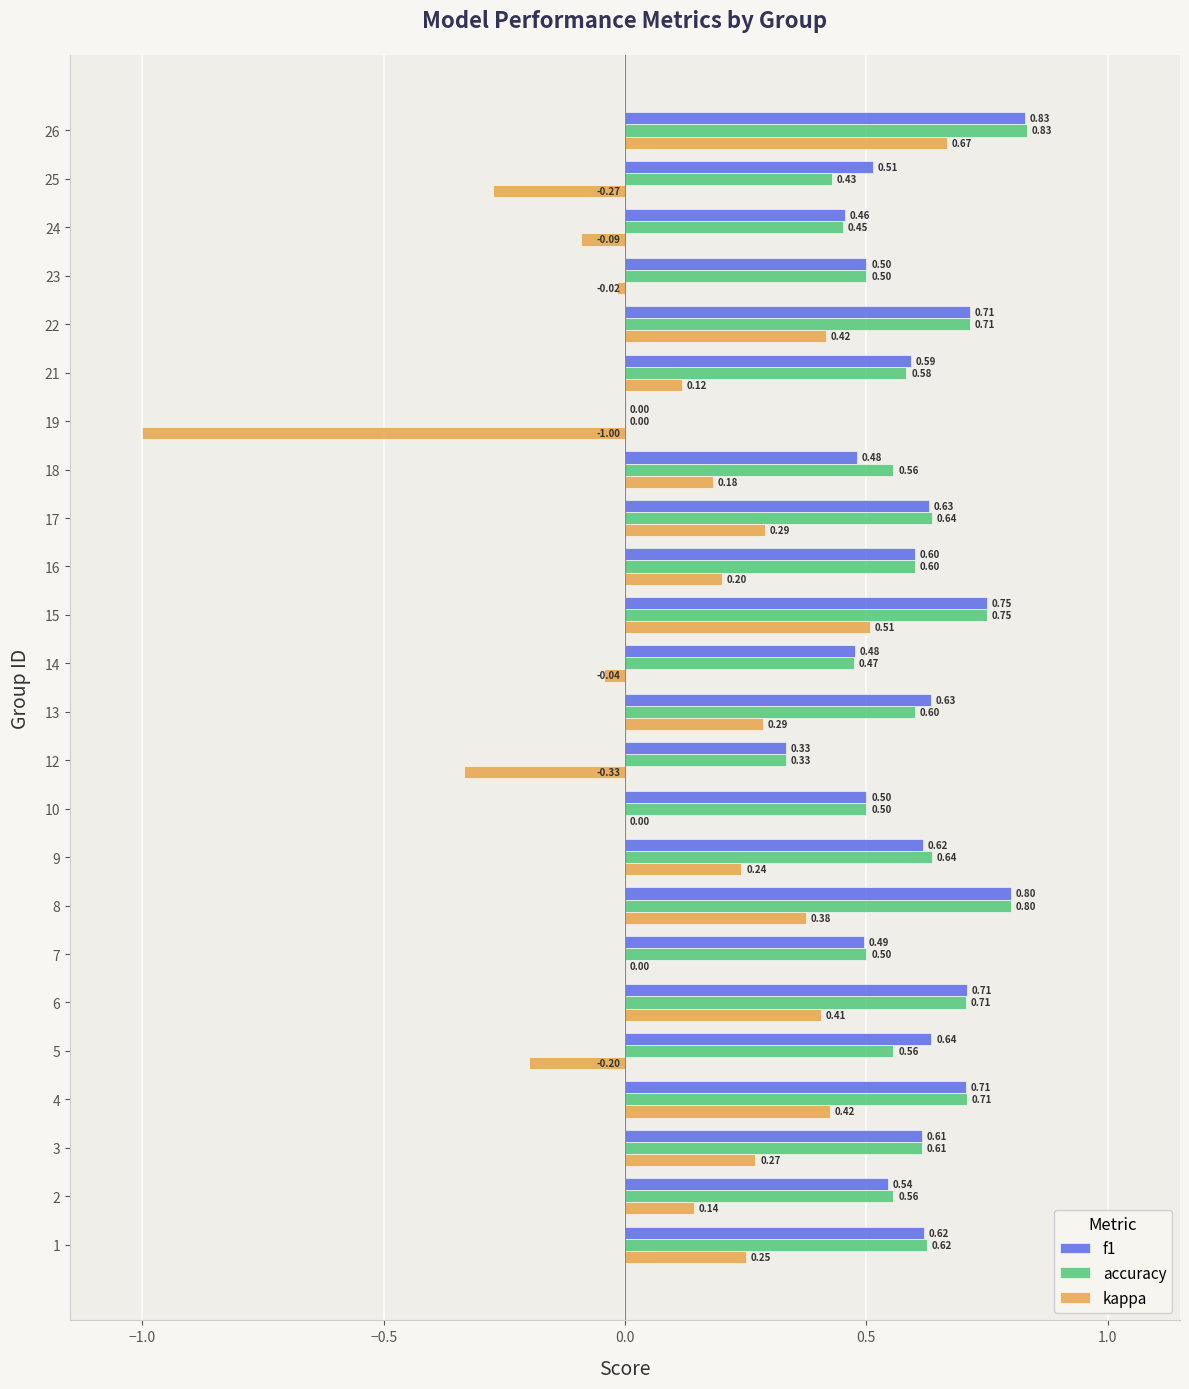

What is the sum of the f1 values at 21 and 12?

0.9